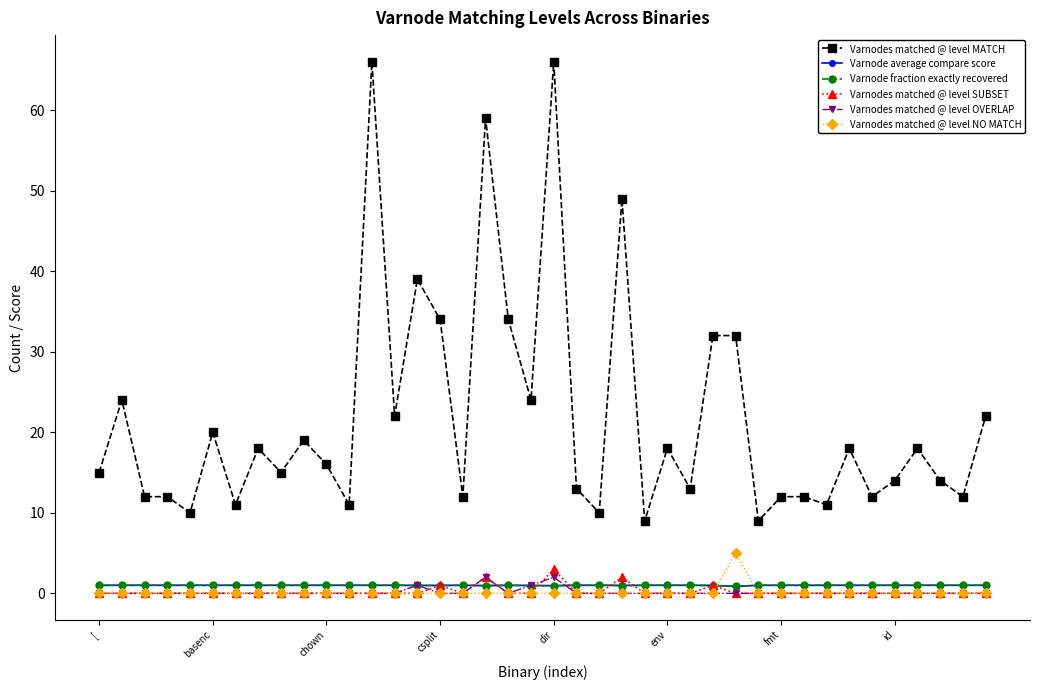

How many times do Varnodes matched @ level NO MATCH and Varnode fraction exactly recovered cross each other?

2